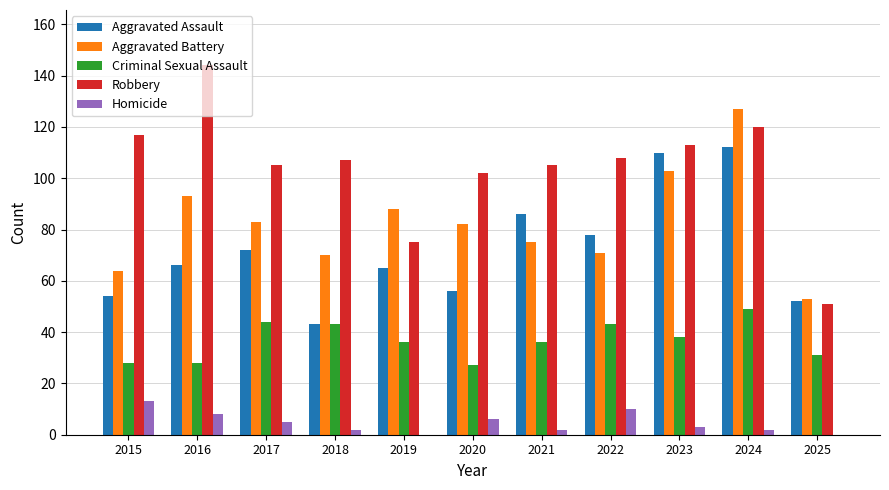

Is it true that Criminal Sexual Assault equals 70 at 2018?

False